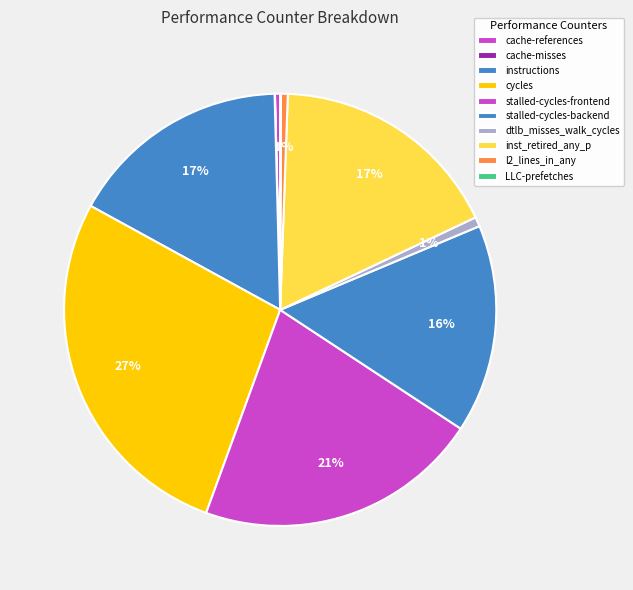

What percentage do cache-misses and inst_retired_any_p together represent?

17.4%